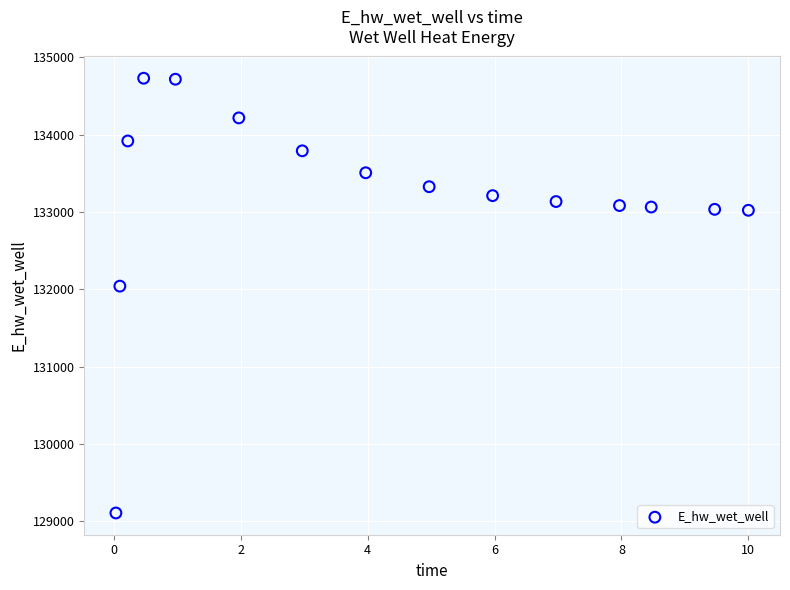

What is the range of Y values (max minus min)?

5621.0